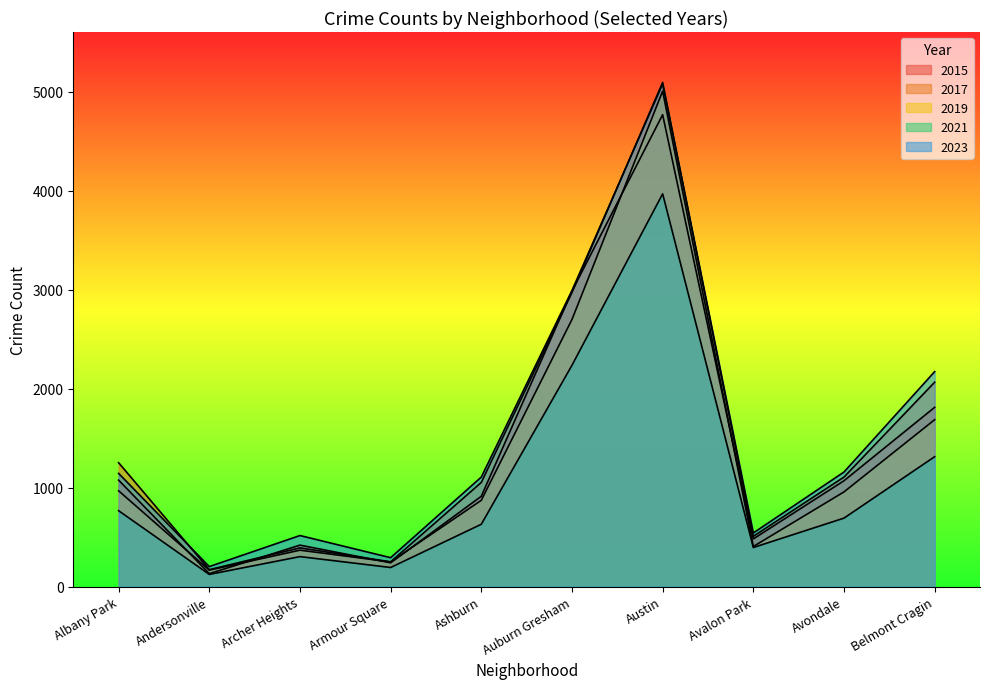

True or false: 2015 and 2023 cross at least once.

False